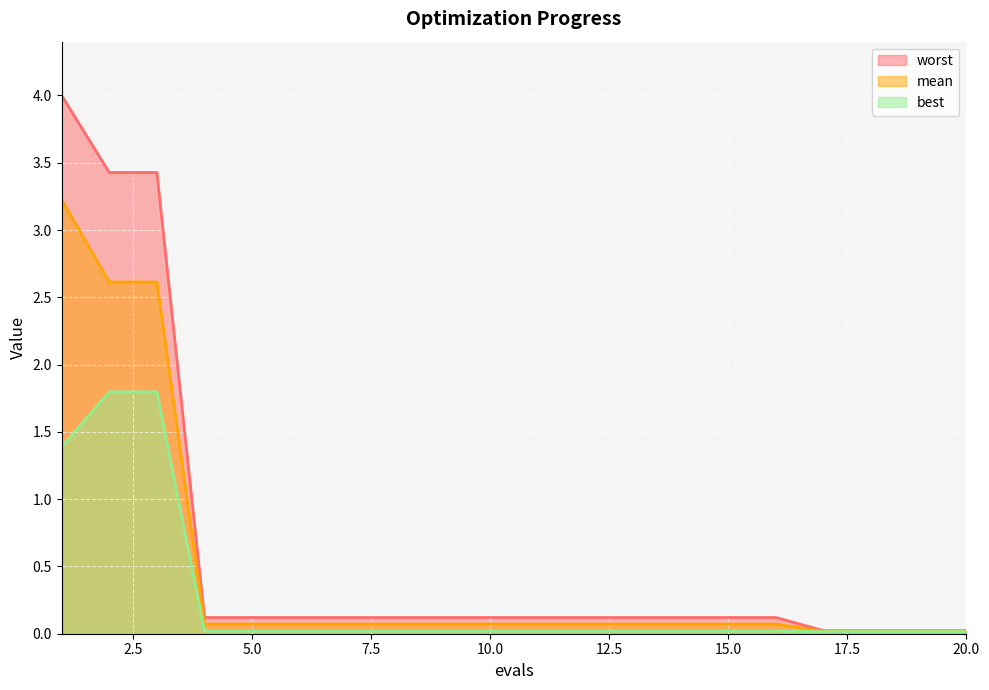

Is it true that worst equals 0.2 at 16?

False